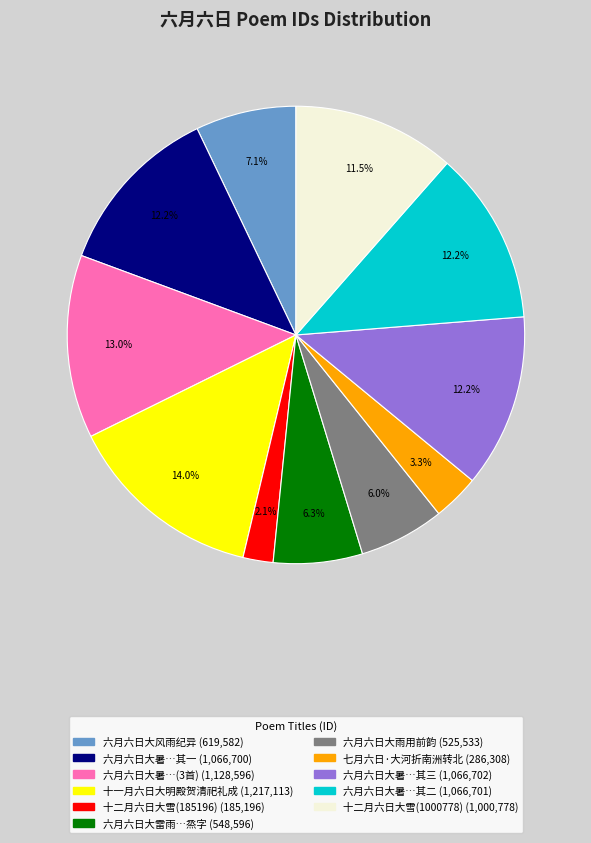

Does any single category account for the majority?

No